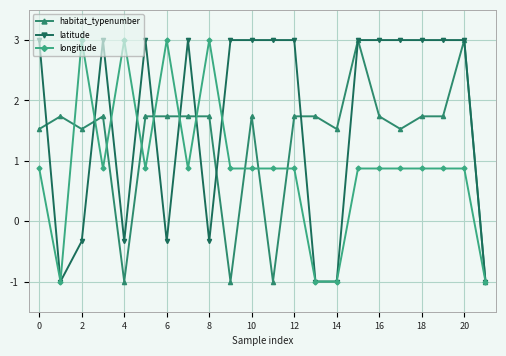

True or false: latitude has more than 2 interior local peaks.

True